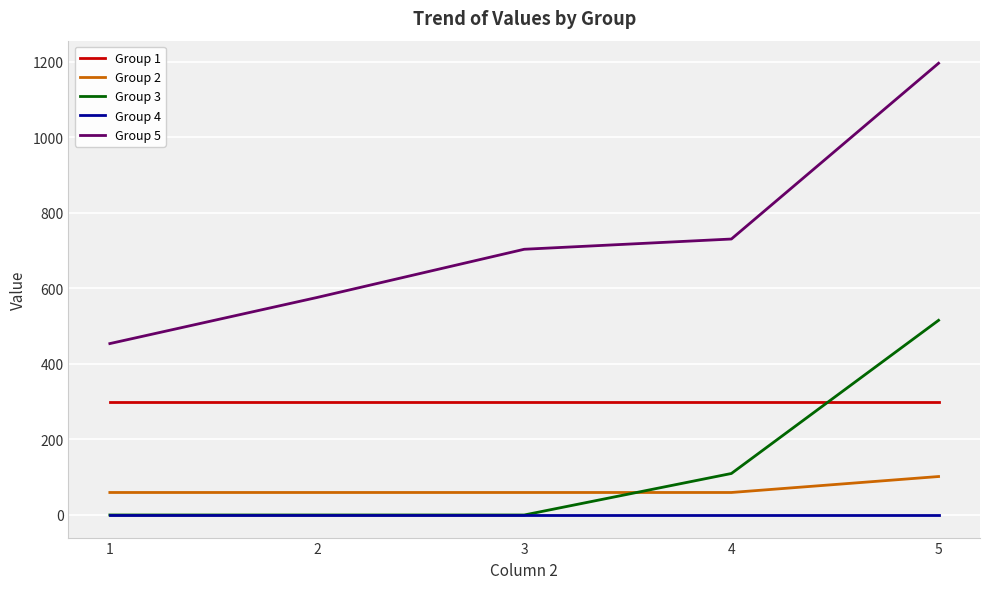

Rank the series by their maximum value, from highest to lowest.

Group 5, Group 3, Group 1, Group 2, Group 4